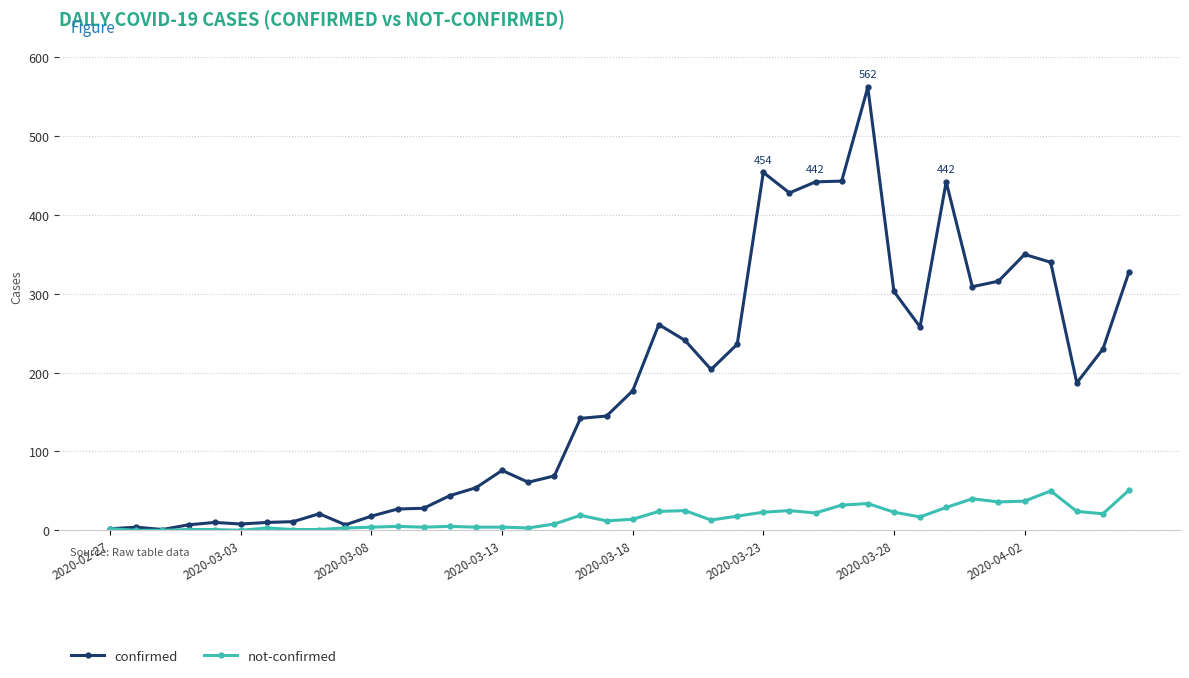

Does the chart display data point markers on the line(s)?

Yes